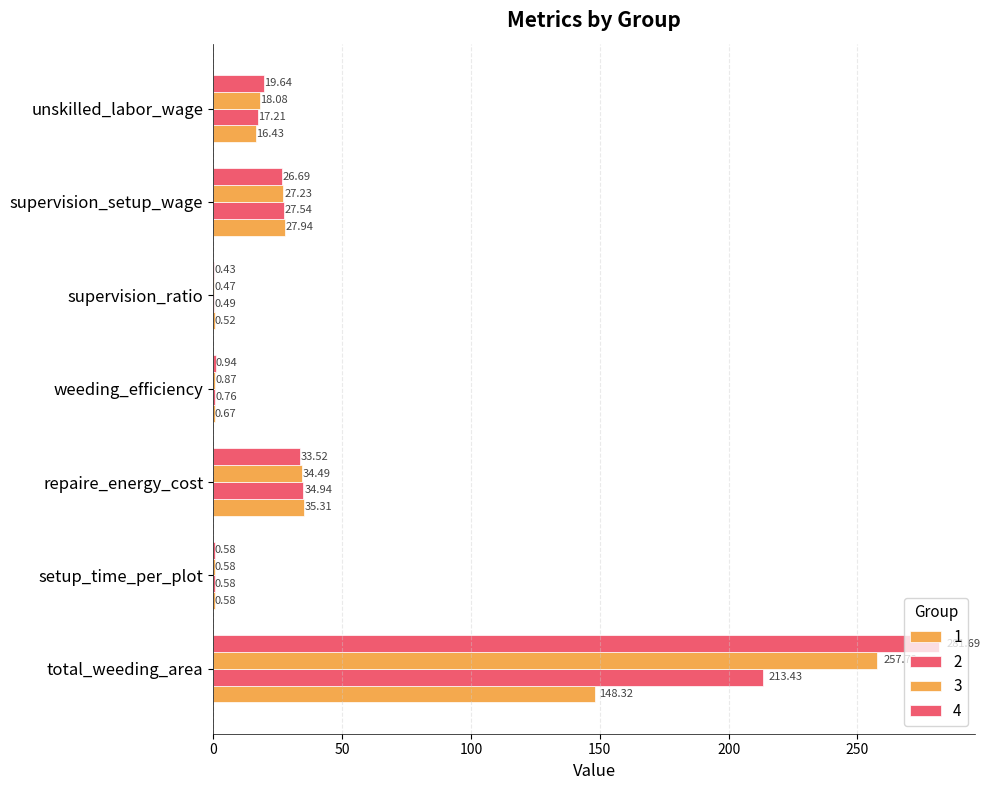

What is the difference between the 1 values at unskilled_labor_wage and setup_time_per_plot?

15.9